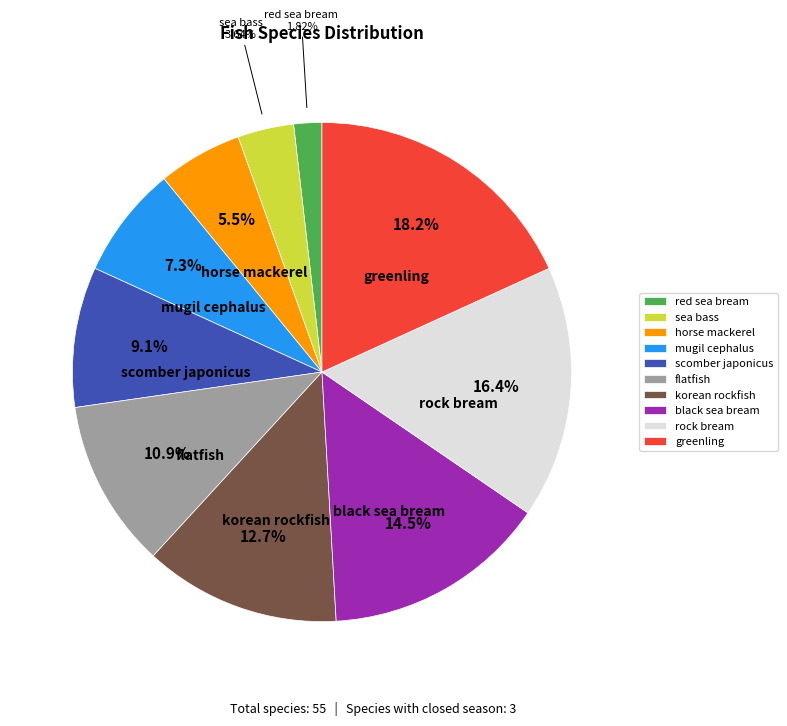

Is there any slice that represents more than half of the pie?

No